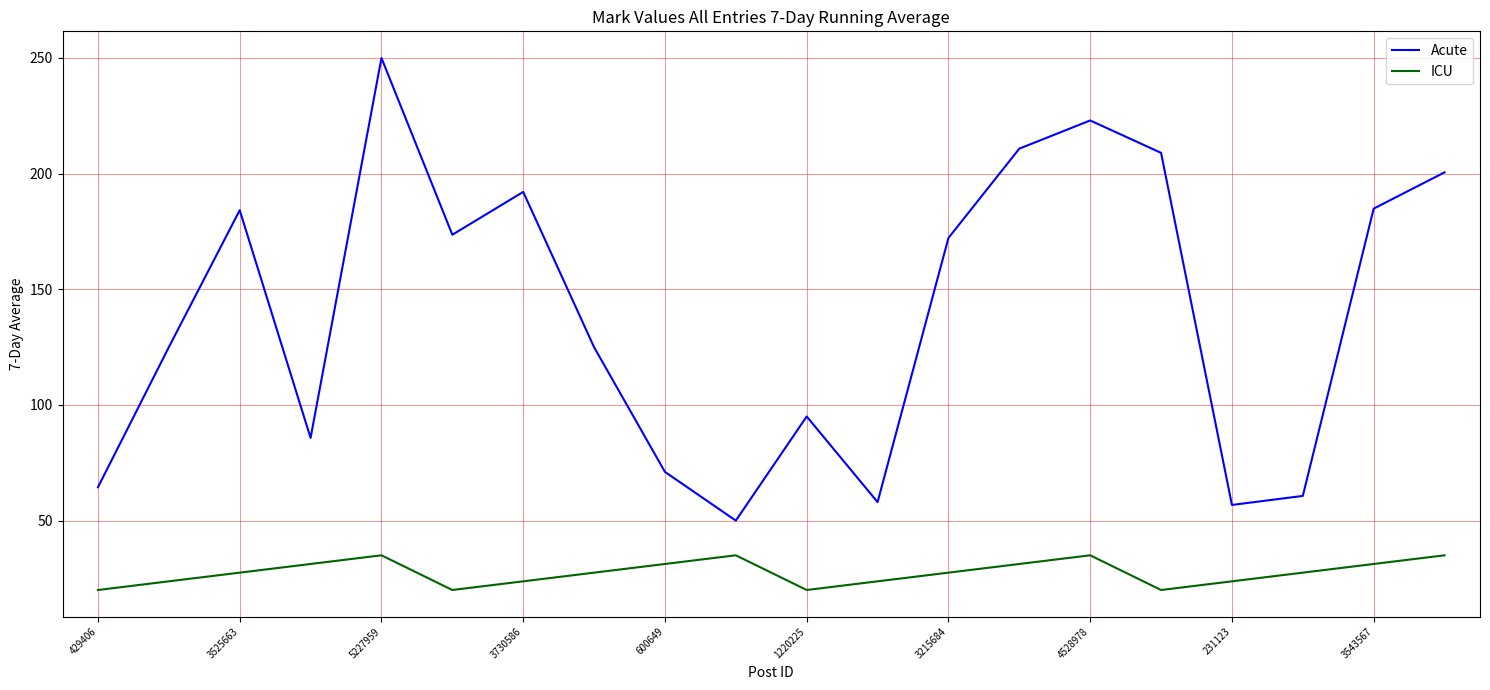

Which series has the largest range (max minus min)?

Acute